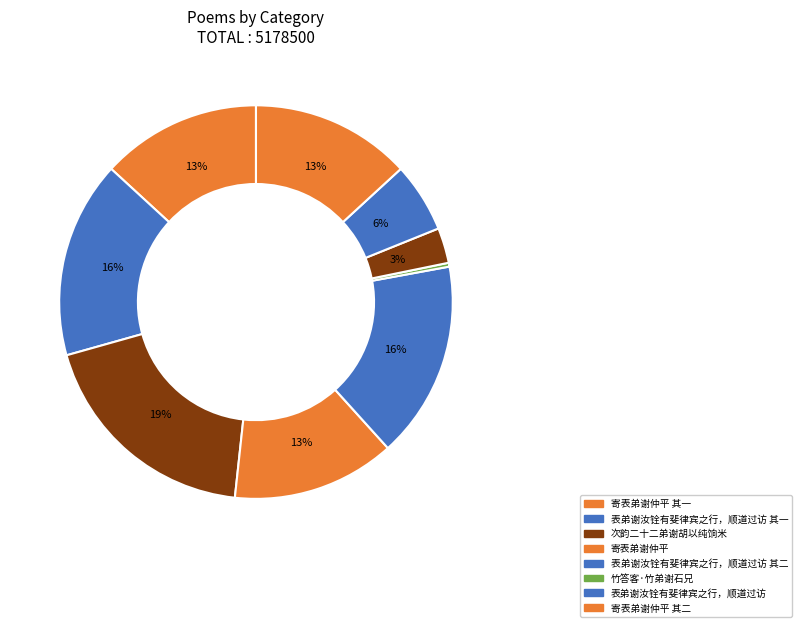

How many slices are in this pie chart?

9